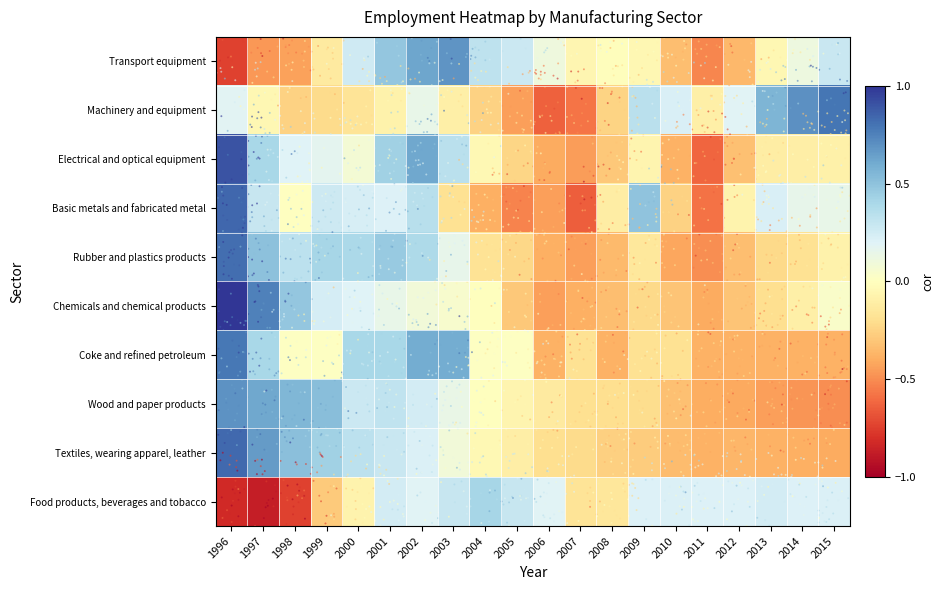

How many values in Chemicals and chemical products are below zero?

11